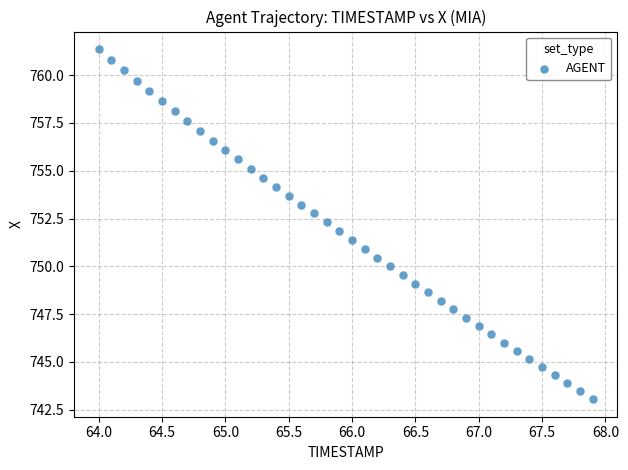

What is the range of Y values (max minus min)?

18.3